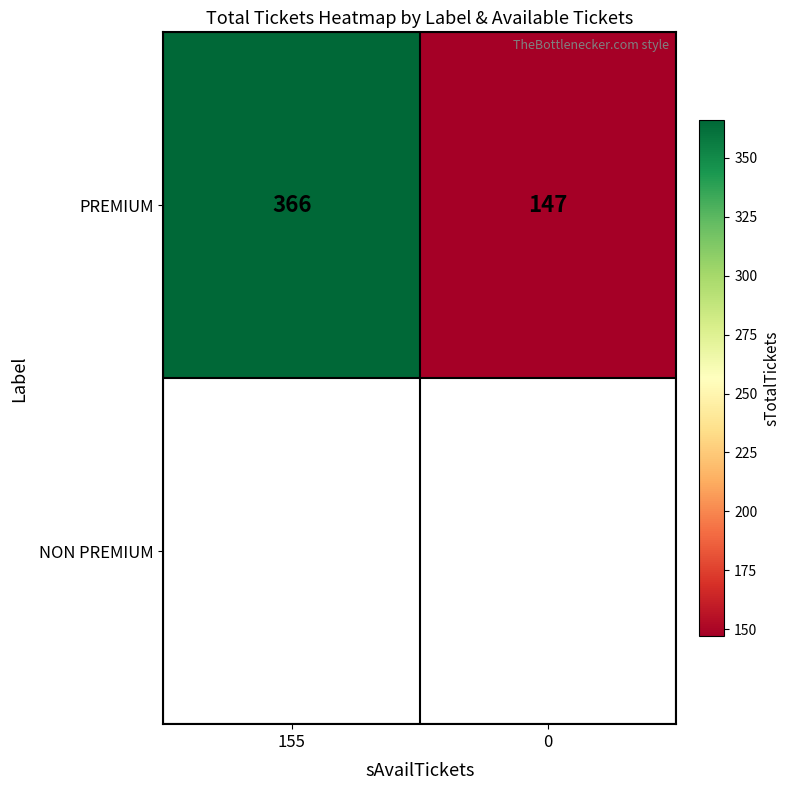

List the labels in order of value, smallest first.

0, 155